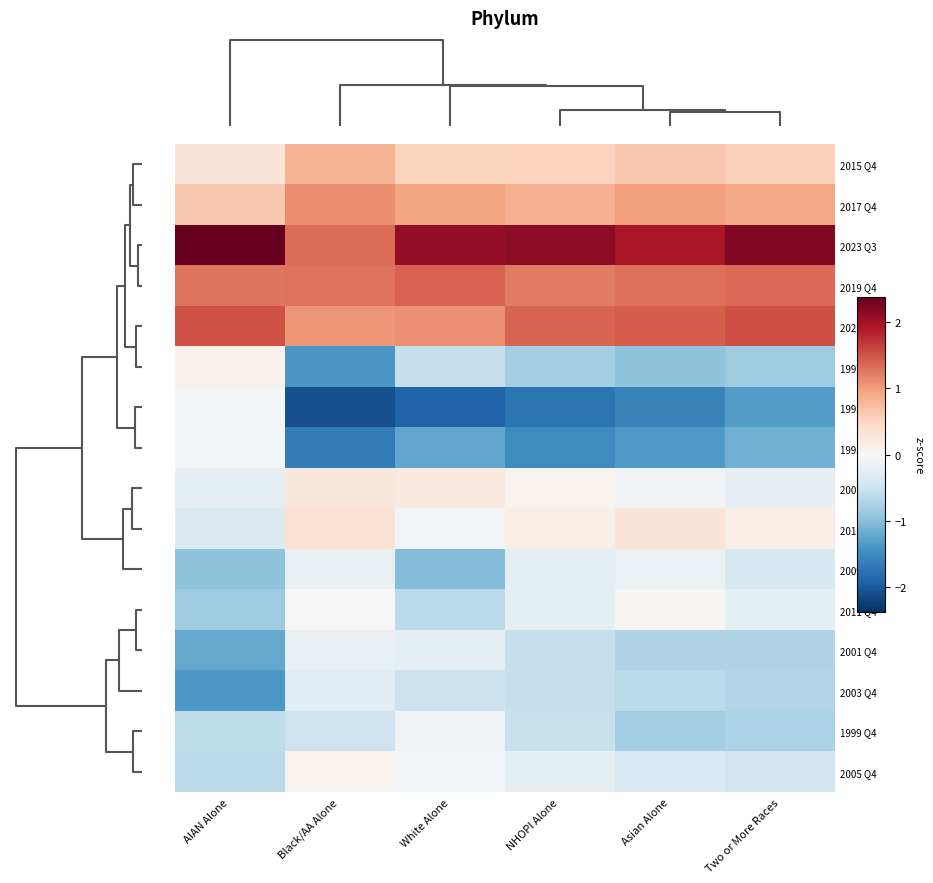

How many categories are shown in the chart?

6